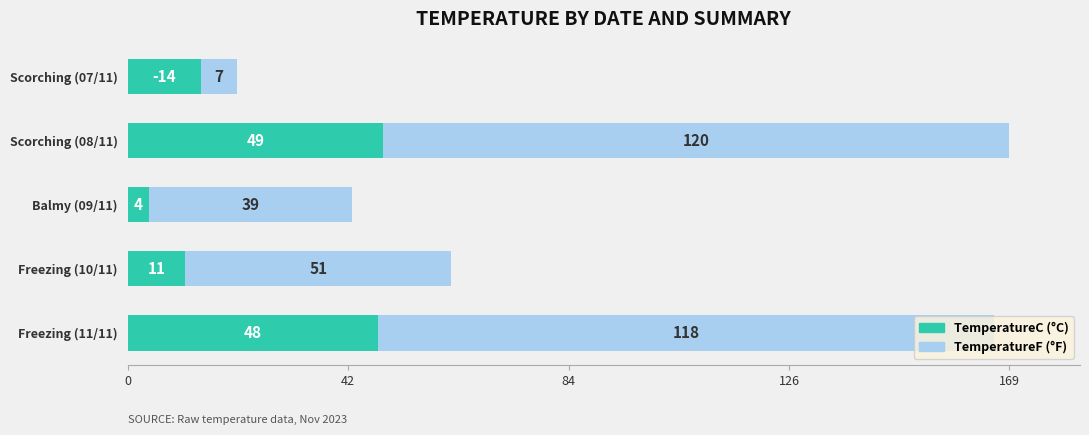

Count the number of data series in this chart.

2